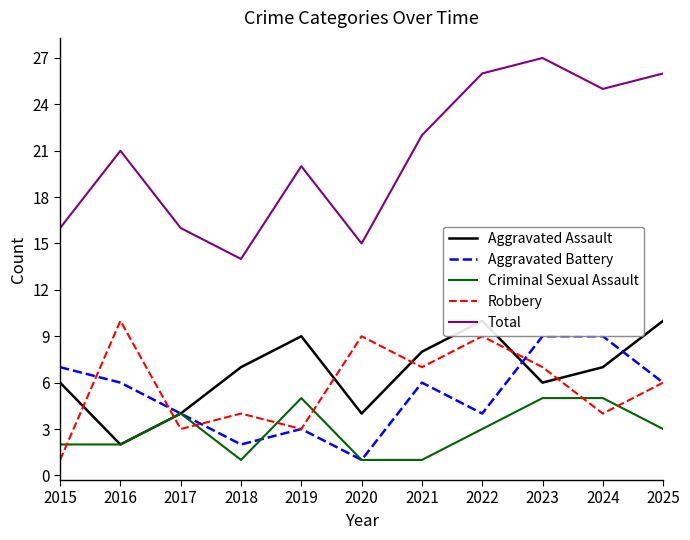

Where does the Robbery series first go above 6?

2016